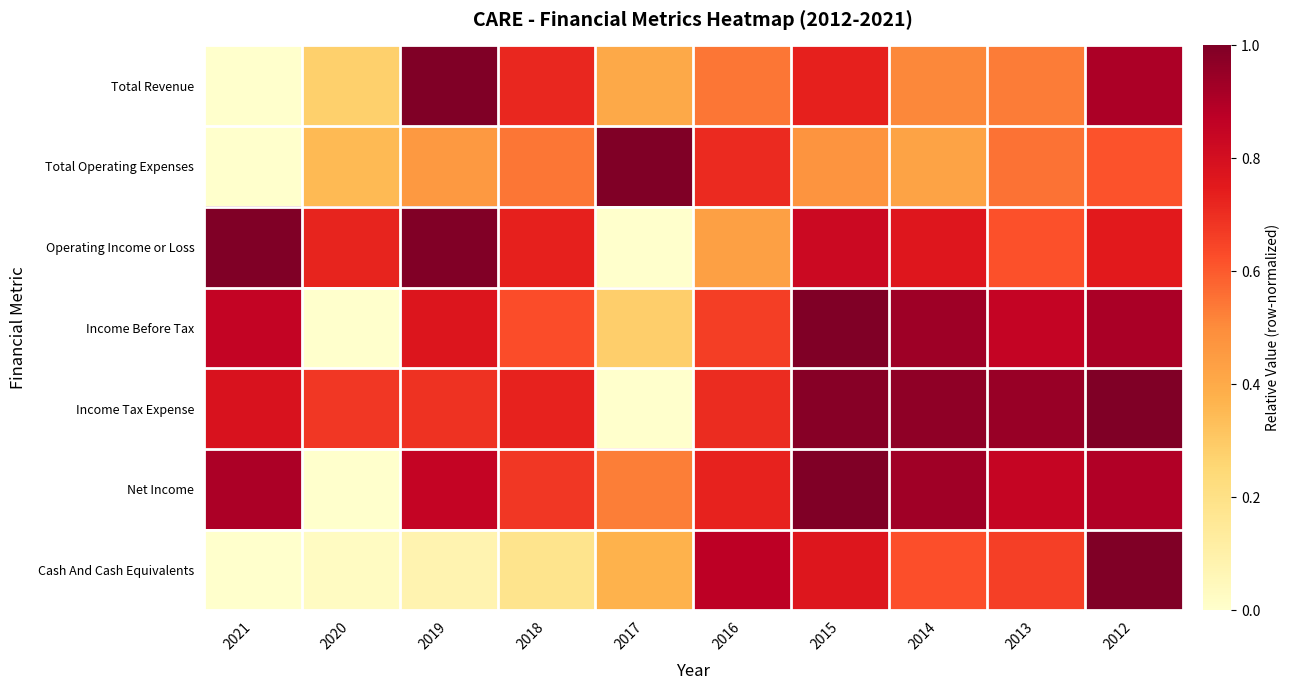

Reading left to right, what are all the values shown in this chart?

Total Revenue: 2021=0.0	2020=0.3	2019=1.0	2018=0.7	2017=0.4	2016=0.5	2015=0.7	2014=0.5	2013=0.5	2012=0.9
Total Operating Expenses: 2021=0.0	2020=0.3	2019=0.5	2018=0.5	2017=1.0	2016=0.7	2015=0.5	2014=0.4	2013=0.6	2012=0.6
Operating Income or Loss: 2021=1.0	2020=0.7	2019=1.0	2018=0.7	2017=0.0	2016=0.4	2015=0.8	2014=0.8	2013=0.6	2012=0.8
Income Before Tax: 2021=0.9	2020=0.0	2019=0.8	2018=0.6	2017=0.3	2016=0.7	2015=1.0	2014=0.9	2013=0.8	2012=0.9
Income Tax Expense: 2021=0.8	2020=0.7	2019=0.7	2018=0.7	2017=0.0	2016=0.7	2015=1.0	2014=1.0	2013=0.9	2012=1.0
Net Income: 2021=0.9	2020=0.0	2019=0.9	2018=0.7	2017=0.5	2016=0.7	2015=1.0	2014=0.9	2013=0.8	2012=0.9
Cash And Cash Equivalents: 2021=0.0	2020=0.0	2019=0.1	2018=0.2	2017=0.4	2016=0.9	2015=0.8	2014=0.6	2013=0.7	2012=1.0